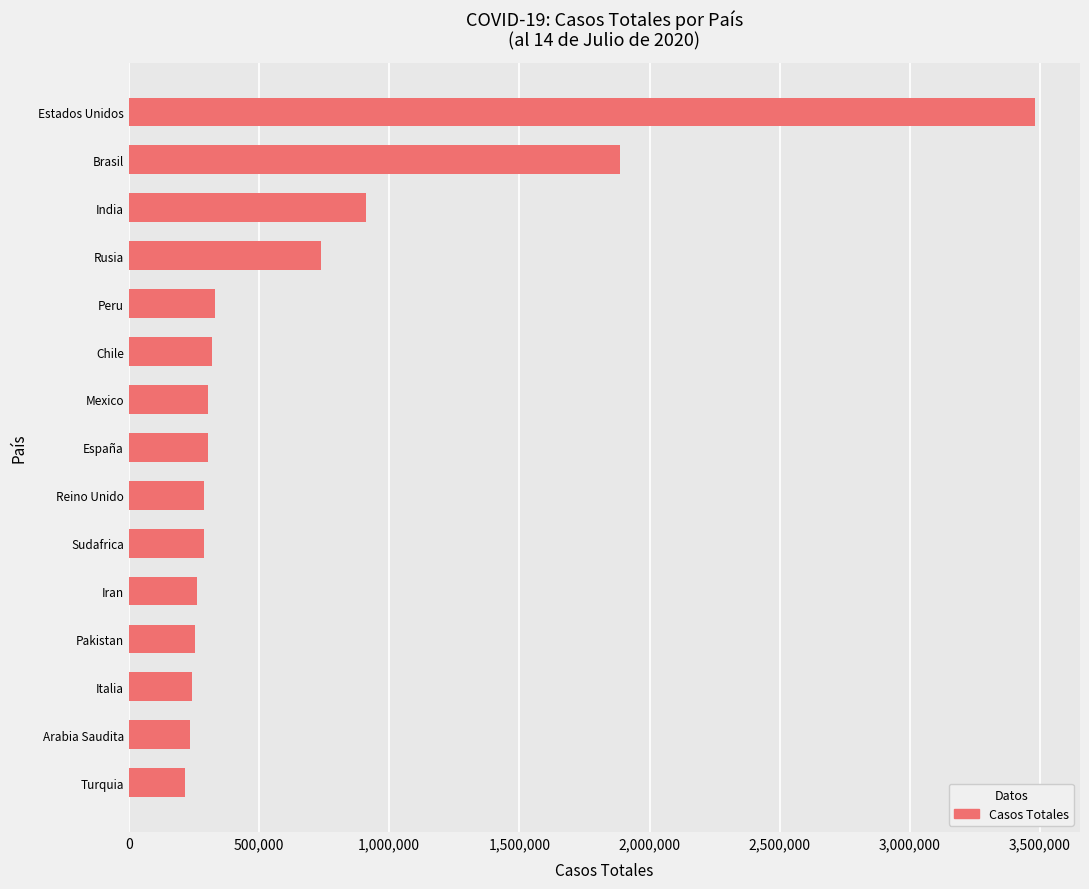

The value at Brasil is 1887959. True or false?

True